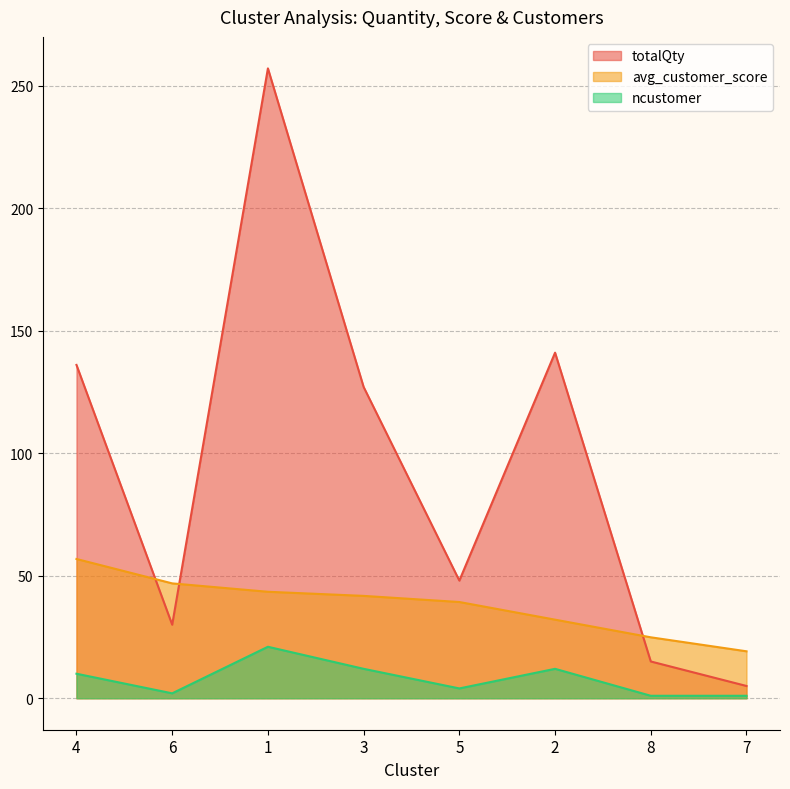

Which series changed the most between 1 and 2?

totalQty